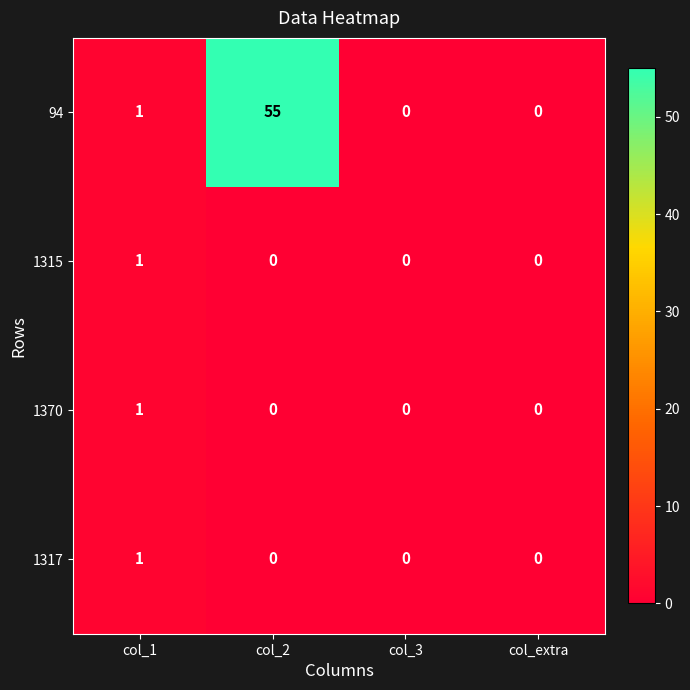

The 94 series shows 0 at col_extra. True or false?

True